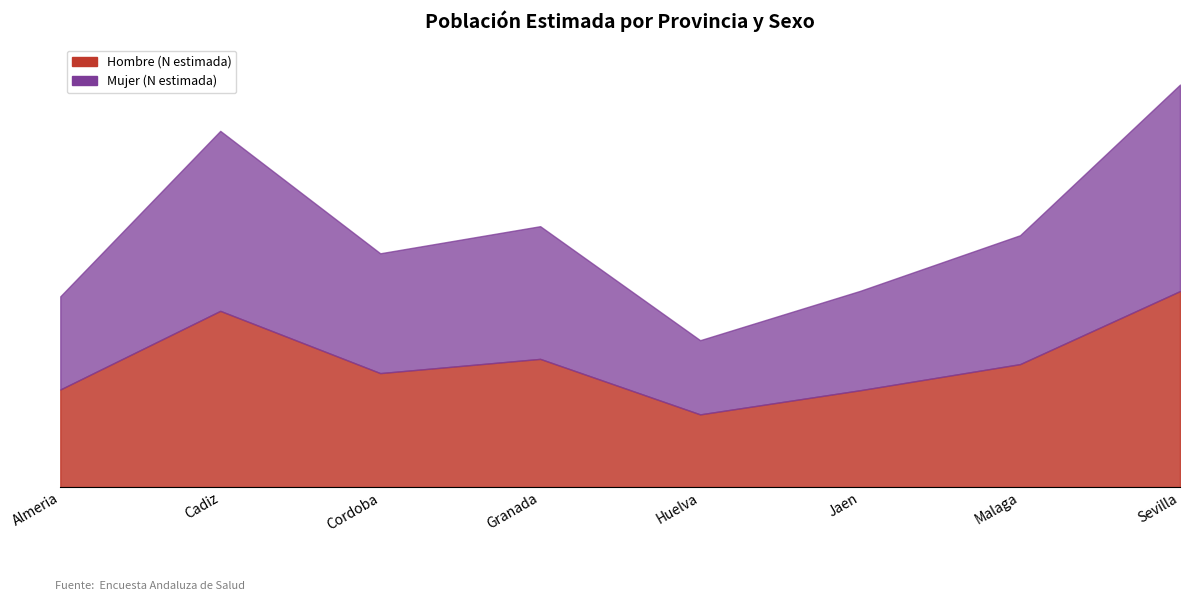

Reading left to right, list all the values displayed in this chart.

Hombre (N estimada): 273010	493075	318846	358671	203308	270891	343997	548466
Mujer (N estimada): 260838	503949	335412	371456	207668	278193	360808	578032